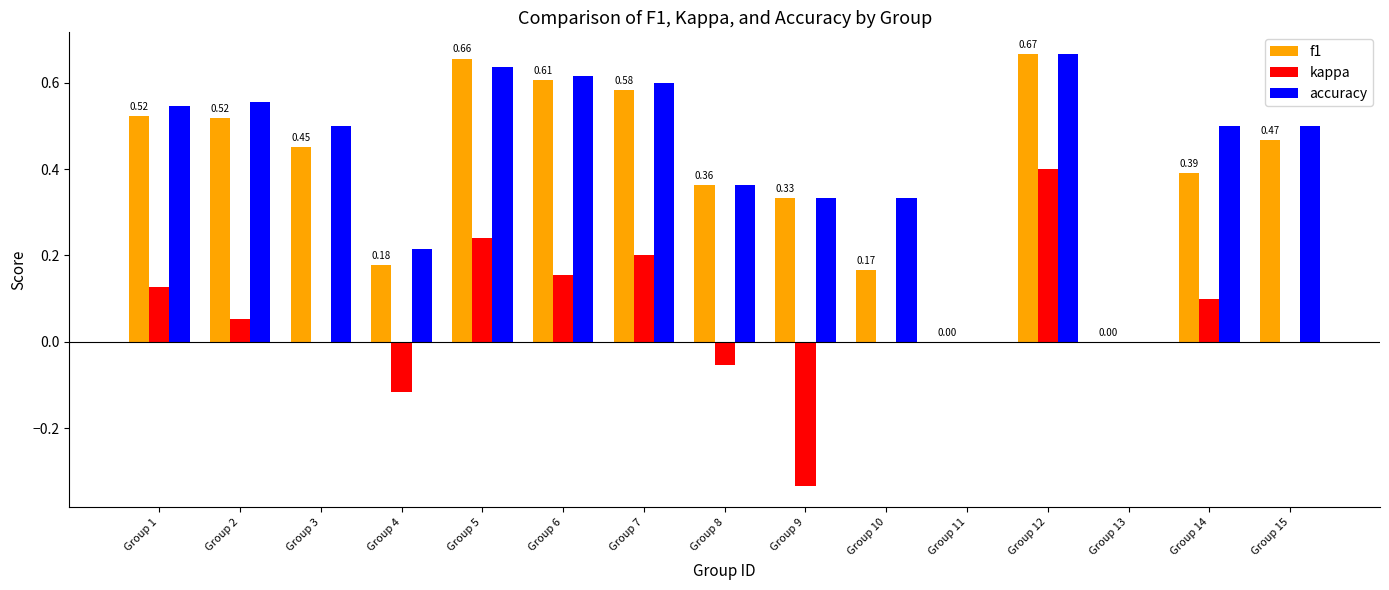

At which category is the sum across all series the highest?

Group 12